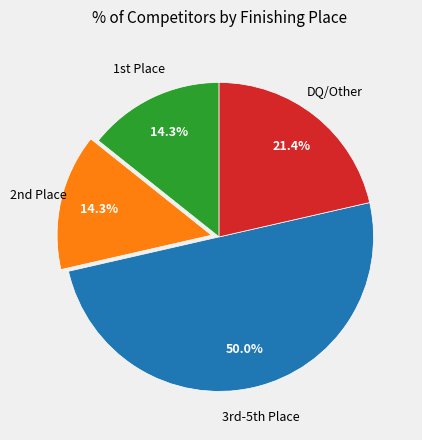

How many segments does this pie chart have?

4